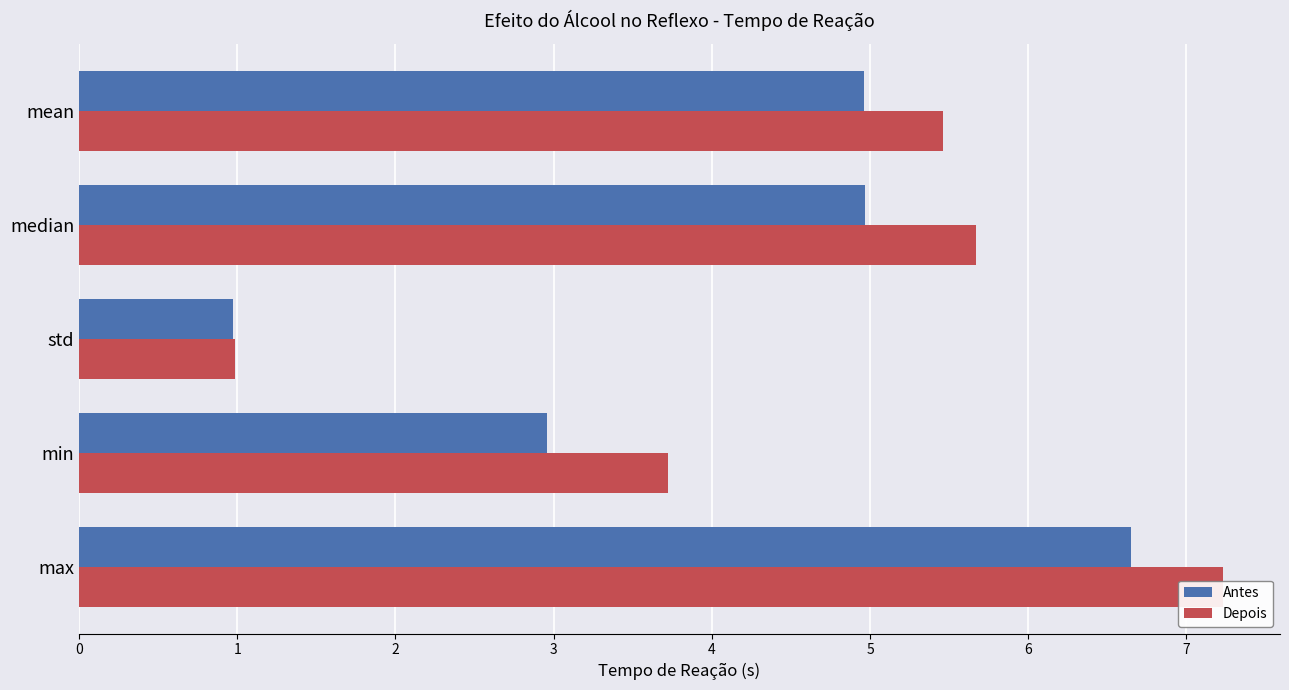

Reading left to right, list all the values displayed in this chart.

Antes: 0=6.7	1=3.0	2=1.0	3=5.0	4=5.0
Depois: 0=7.2	1=3.7	2=1.0	3=5.7	4=5.5